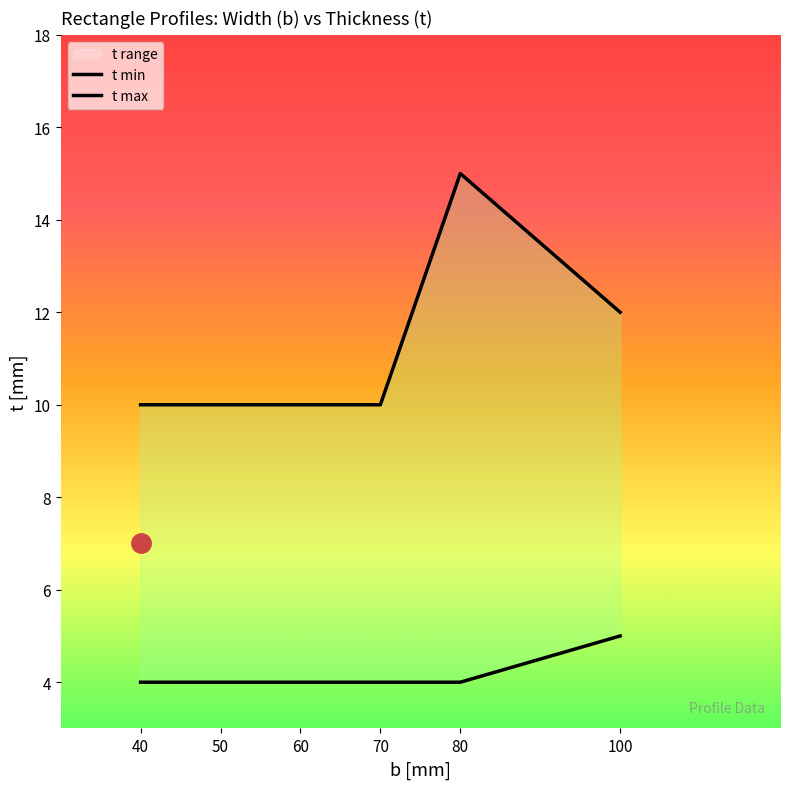

The value of t min at 80 is 6. True or false?

False